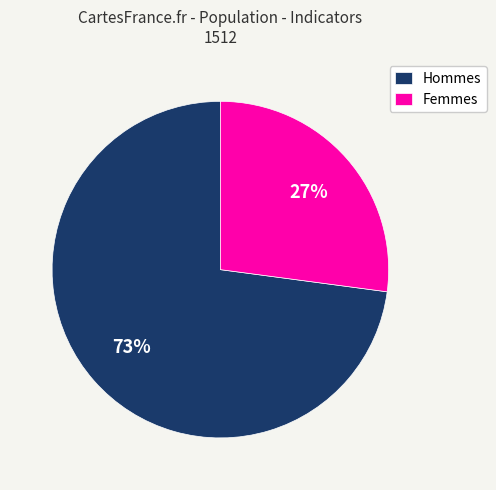

To the nearest percent, what is the difference between the largest and smallest slice percentages?

46%